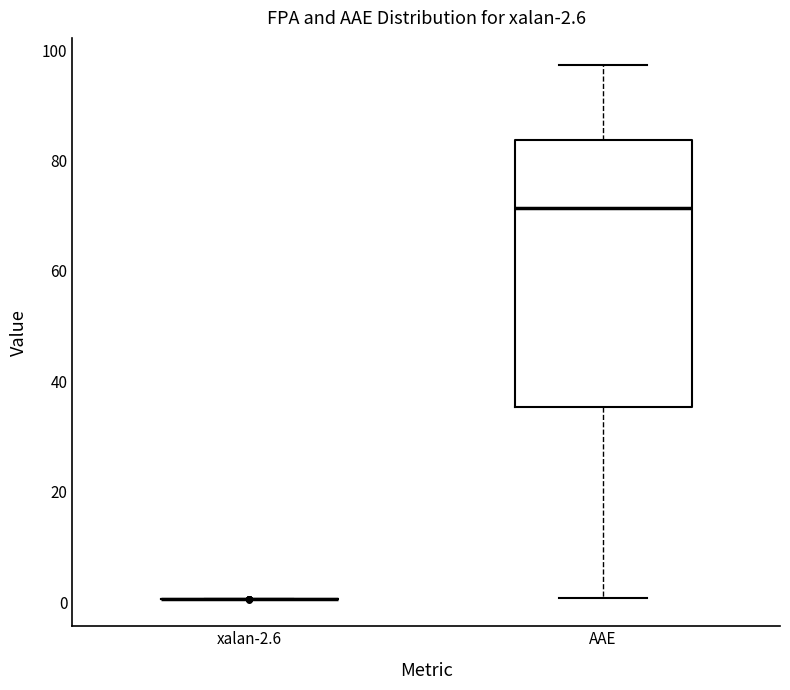

Comparing the boxes themselves (not the whiskers), which one is the tallest?

AAE